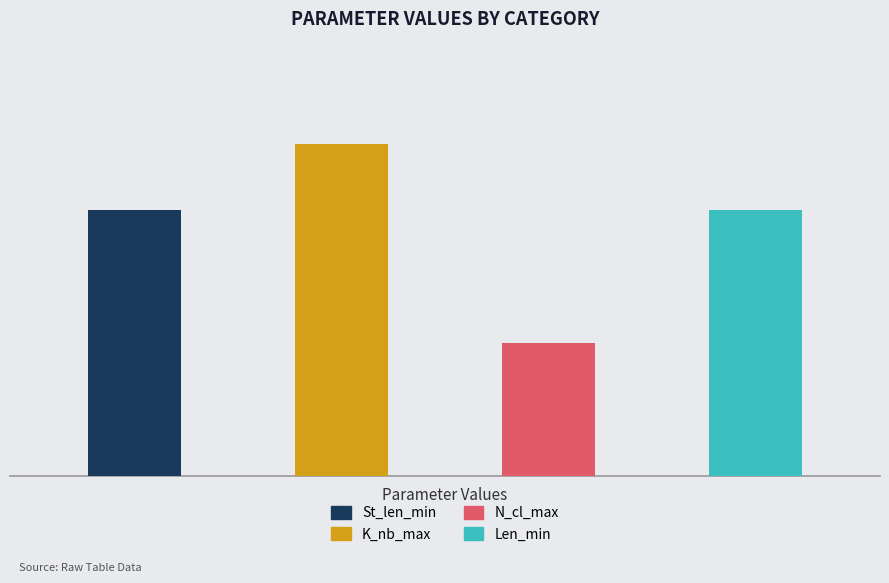

Which series has the widest spread of values?

St_len_min